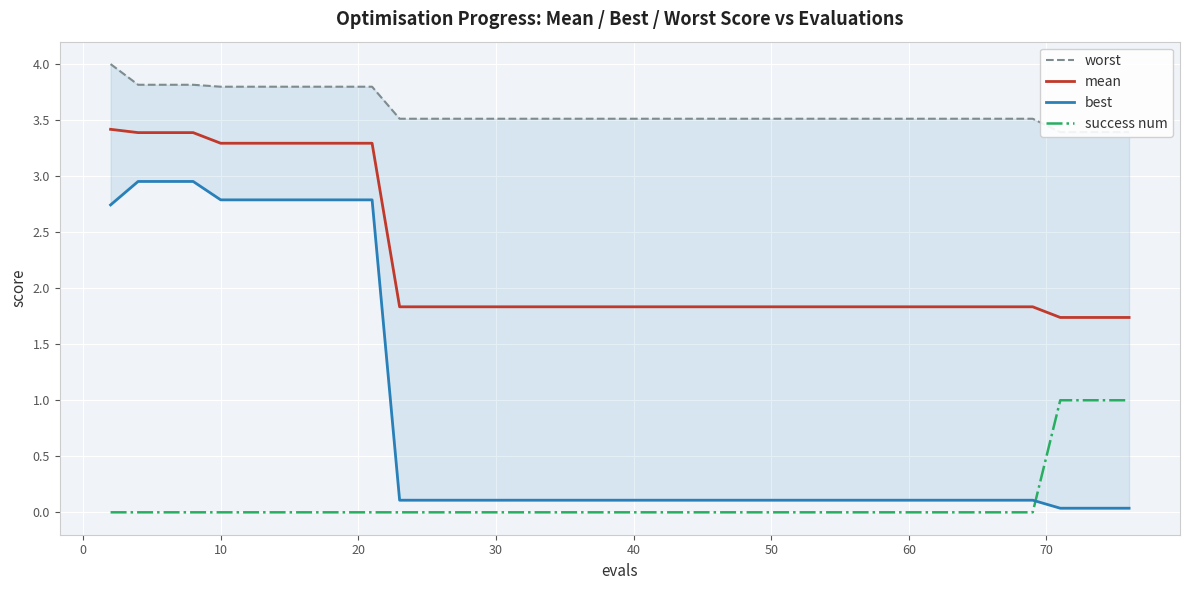

True or false: success num and mean cross at least once.

False